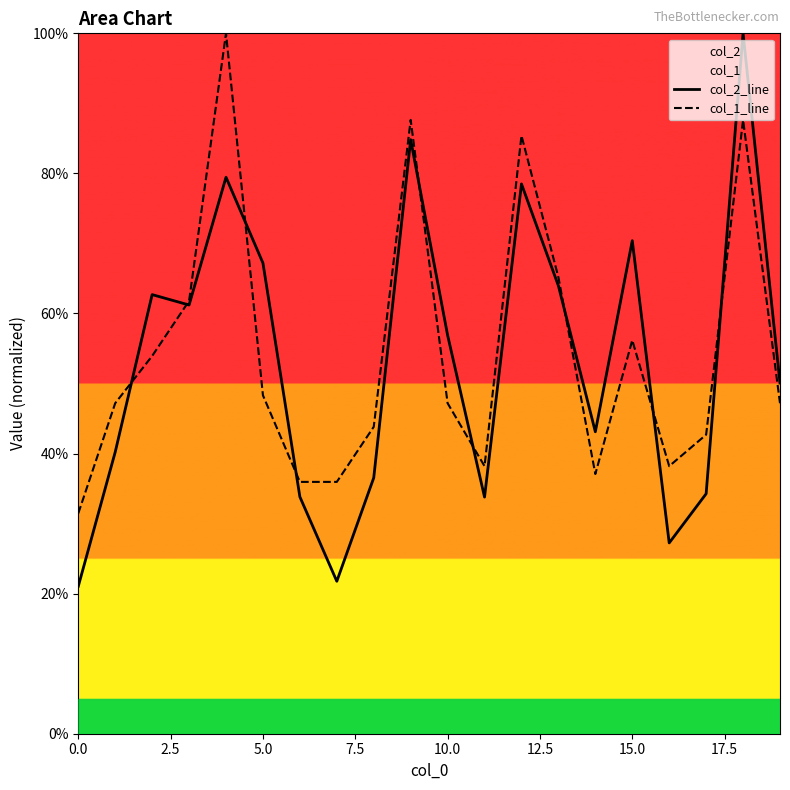

What is the average value of the col_1_line series?

54.6